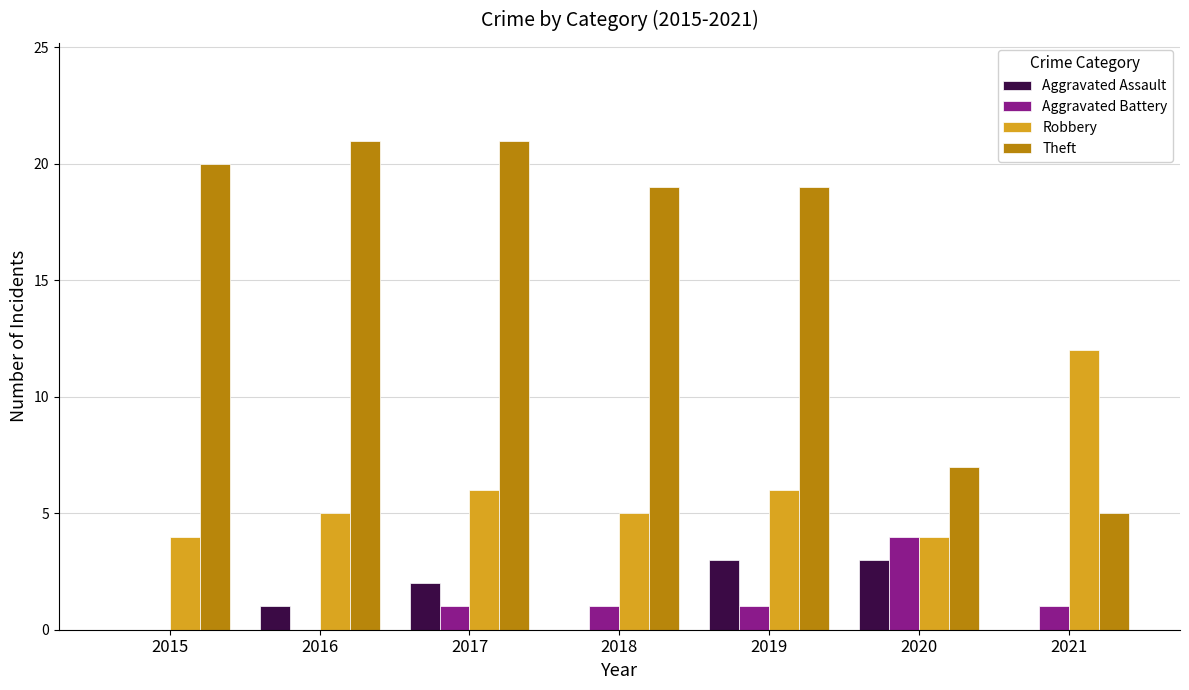

Count the number of categories in the chart.

7